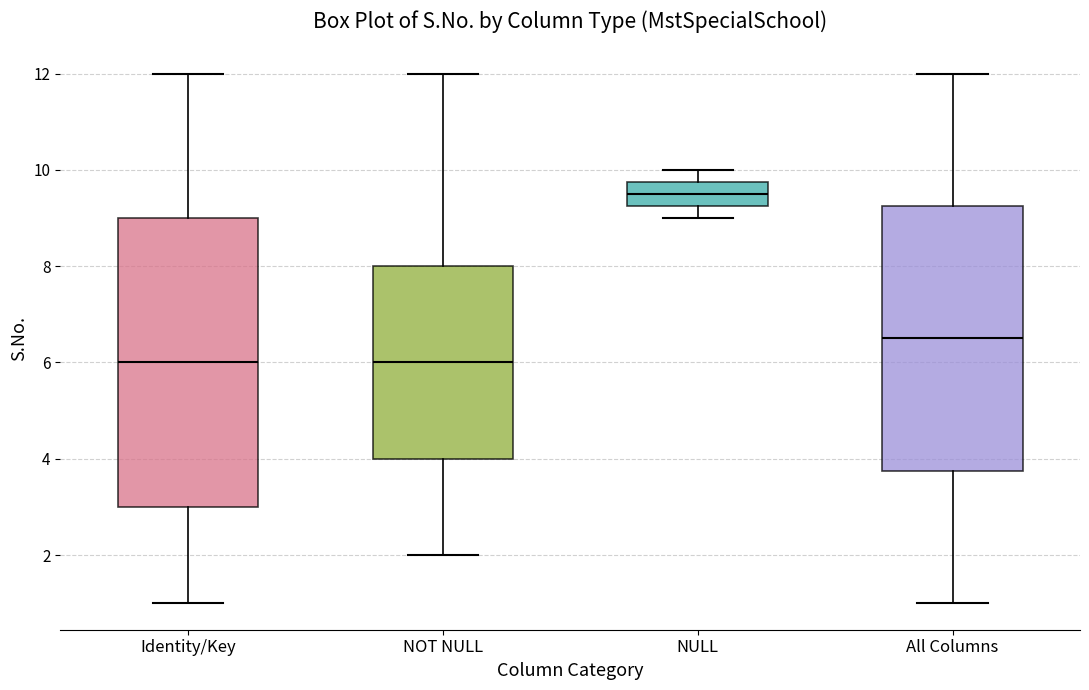

Reading left to right, transcribe this box plot: for each box, give where its median line is, the range the box spans, and where its two whiskers end, as read against the y-axis. The values are not printed on the chart, so give them approximately, as read against the axis.

Identity/Key: median 6.0, box 3.0 to 9.0, whiskers 1.0 to 12.0
NOT NULL: median 6.0, box 4.0 to 8.0, whiskers 2.0 to 12.0
NULL: median 9.6, box 9.2 to 9.8, whiskers 9.0 to 10.0
All Columns: median 6.6, box 3.8 to 9.2, whiskers 1.0 to 12.0